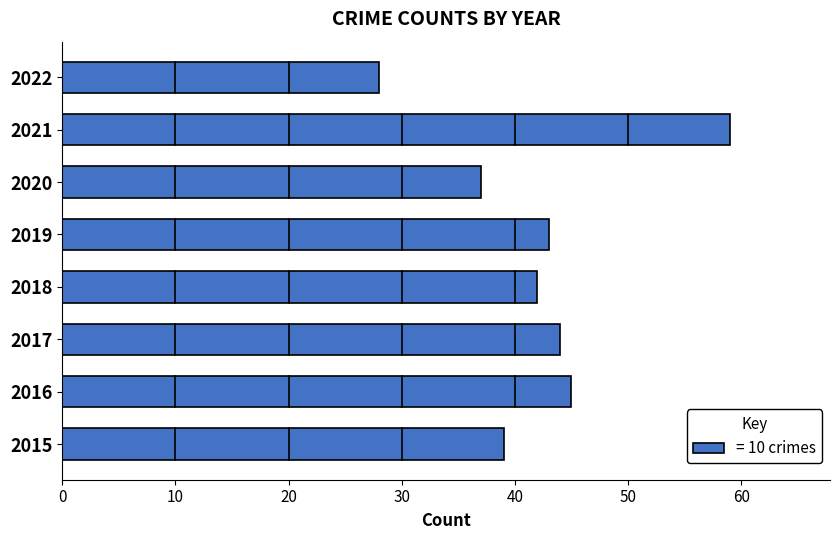

How many distinct data groups are displayed?

1